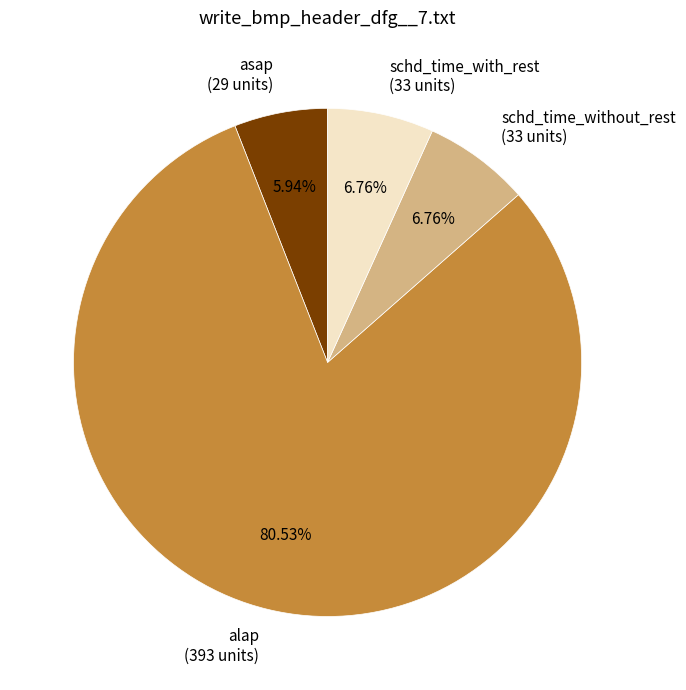

Does any single category account for the majority?

Yes